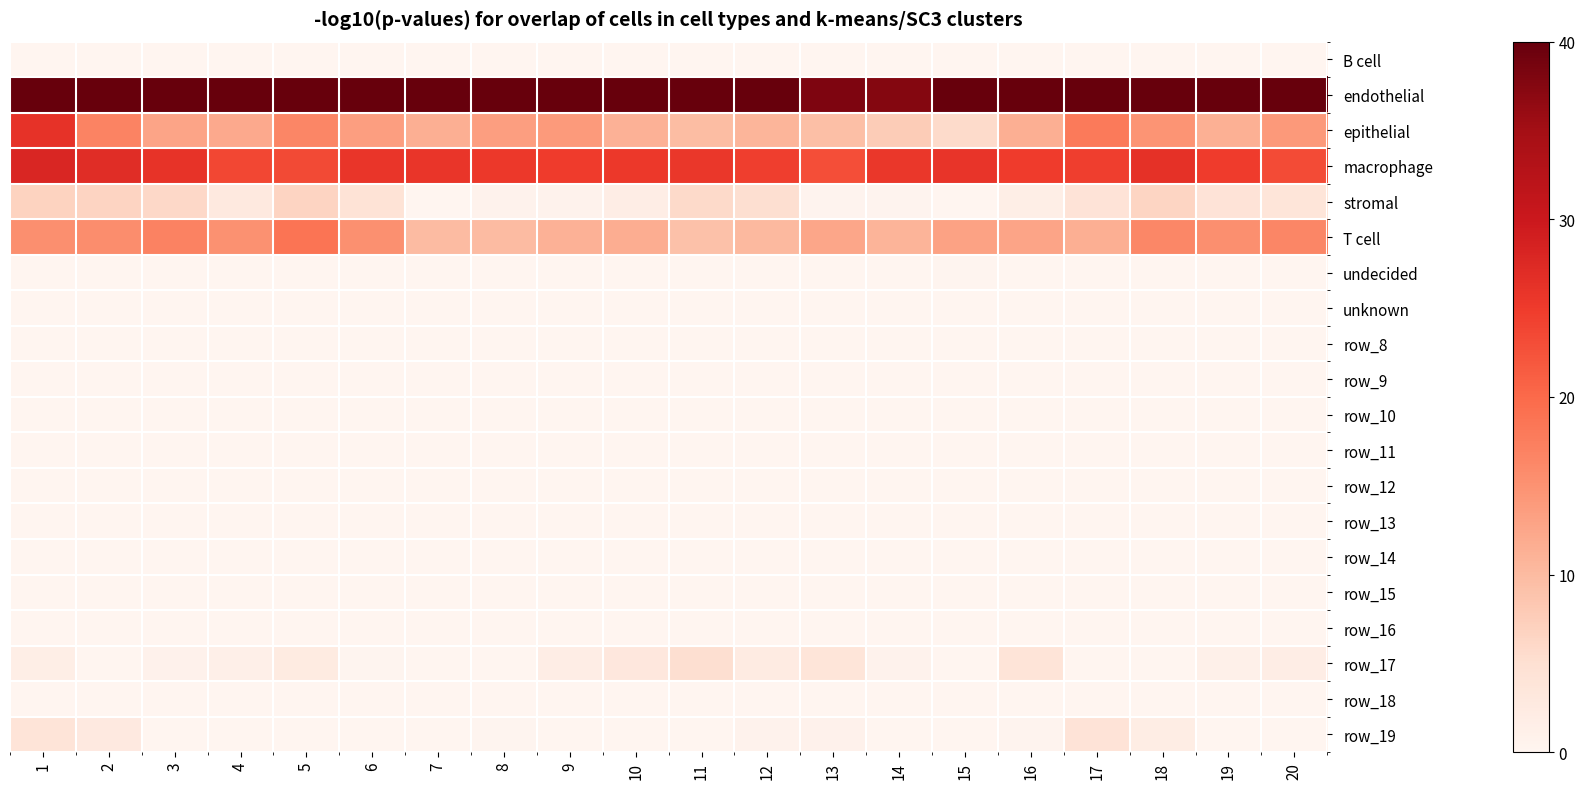

At which label does row_11 reach its minimum?

1